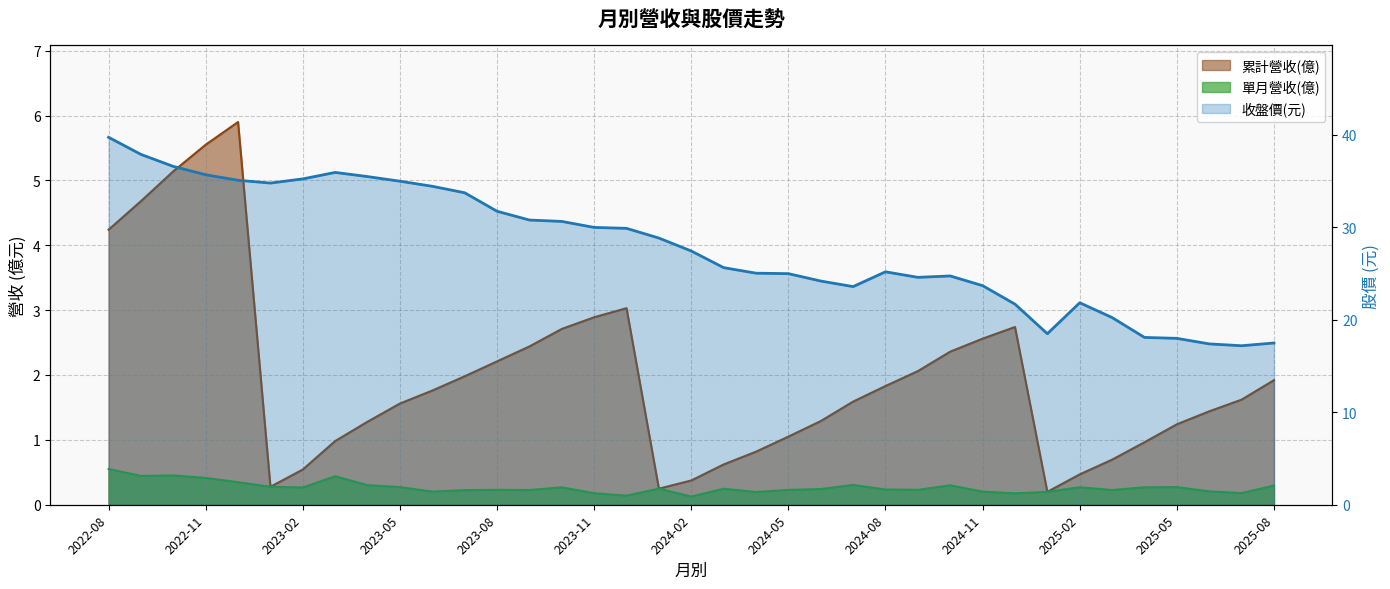

How many lines are shown in the chart?

1